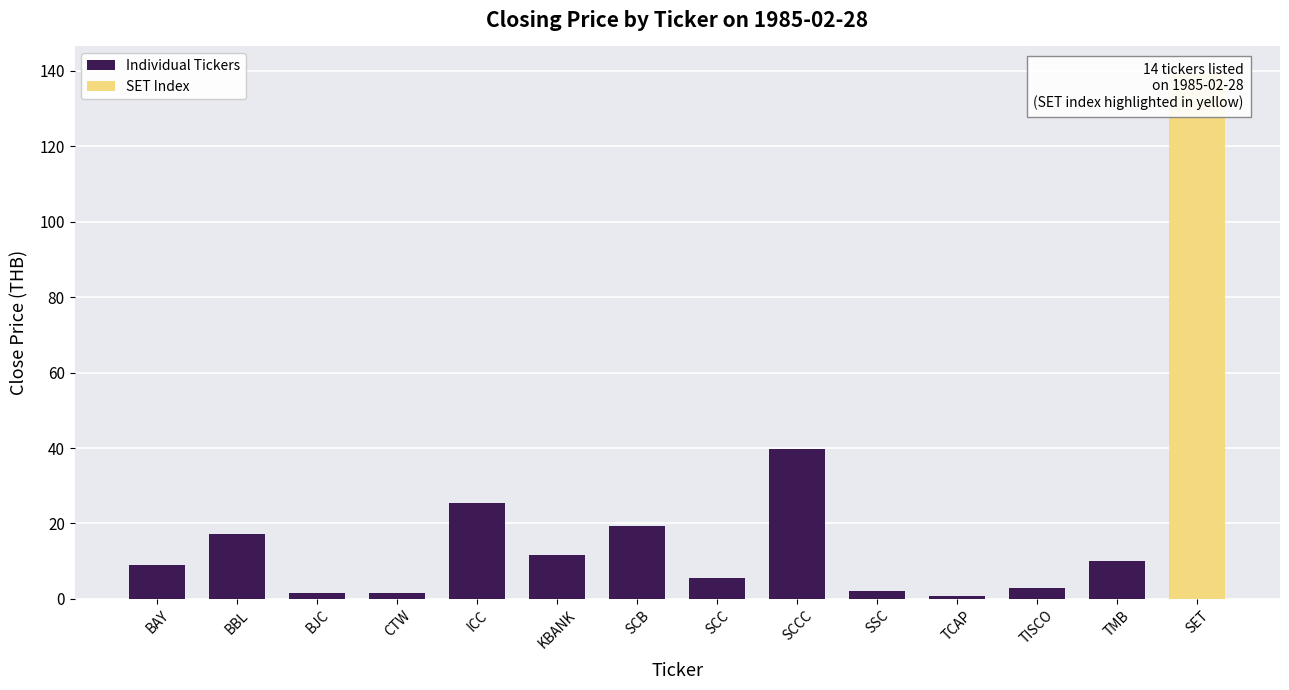

Which category has the highest value across all series?

SET